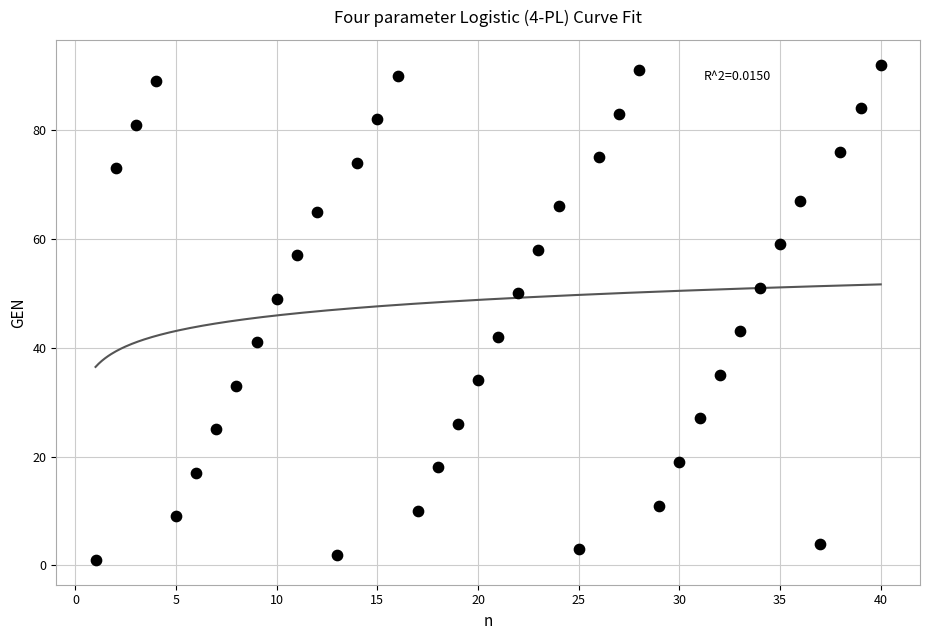

What is the range of Y values (max minus min)?

91